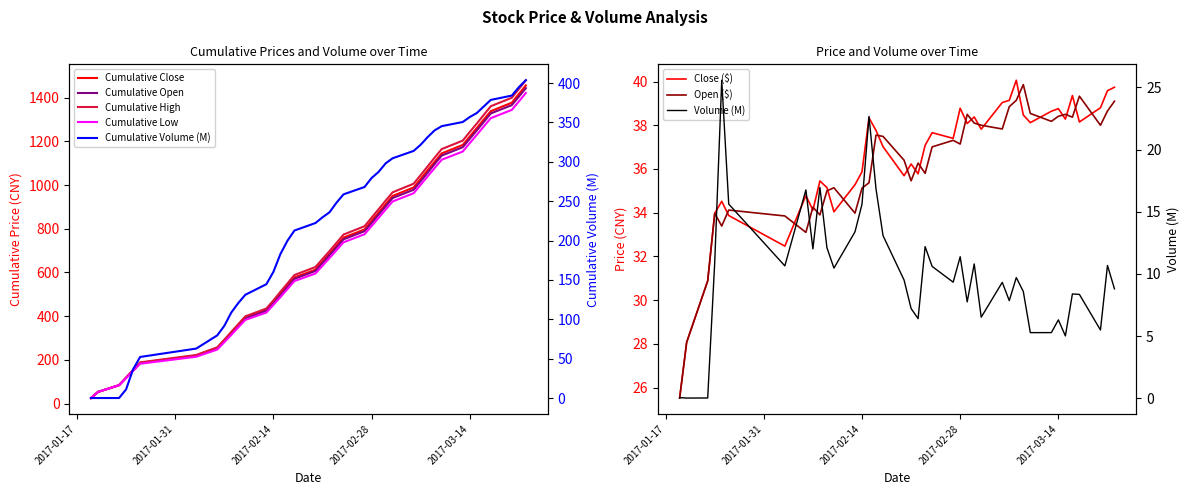

At how many categories does at least one series exceed 3?

40